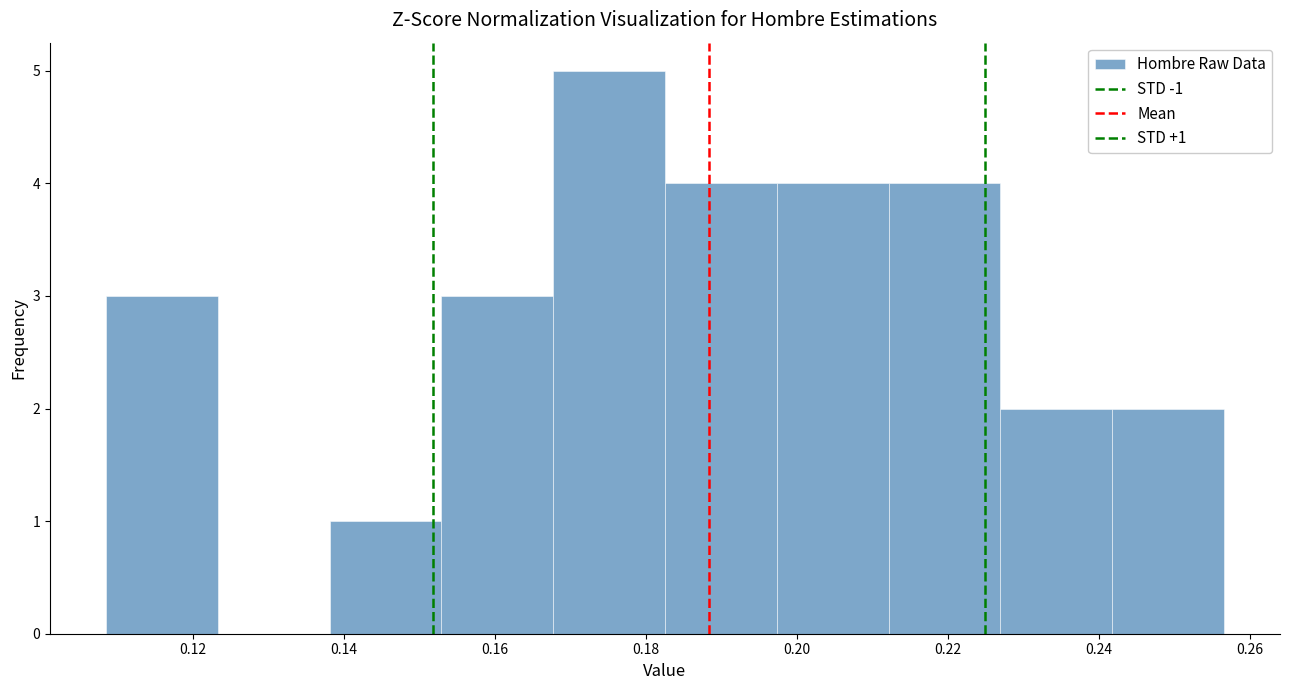

Over which range of the x-axis is the bar tallest?

0.168 to 0.182